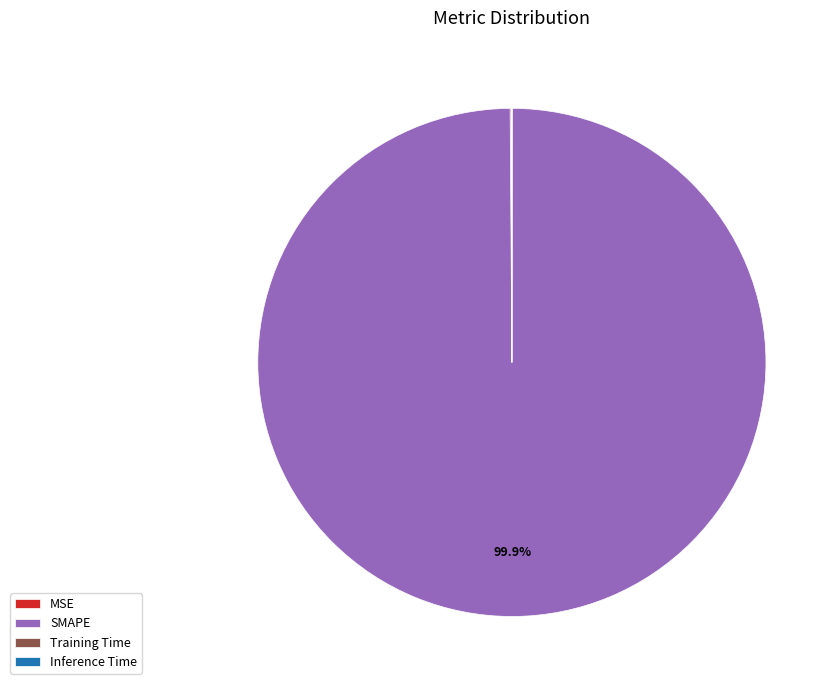

To the nearest percent, what portion does SMAPE represent?

100%